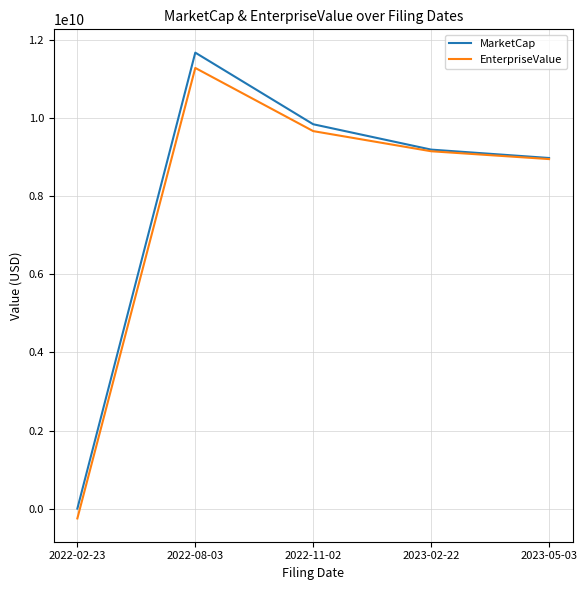

The value of MarketCap at 2022-08-03 is 11679283850.0. True or false?

True